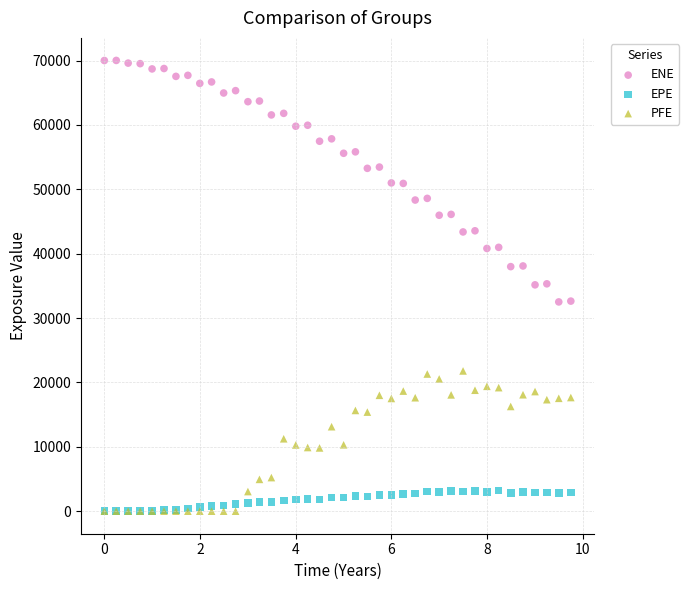

What are all the series names shown in the legend?

ENE, EPE, PFE